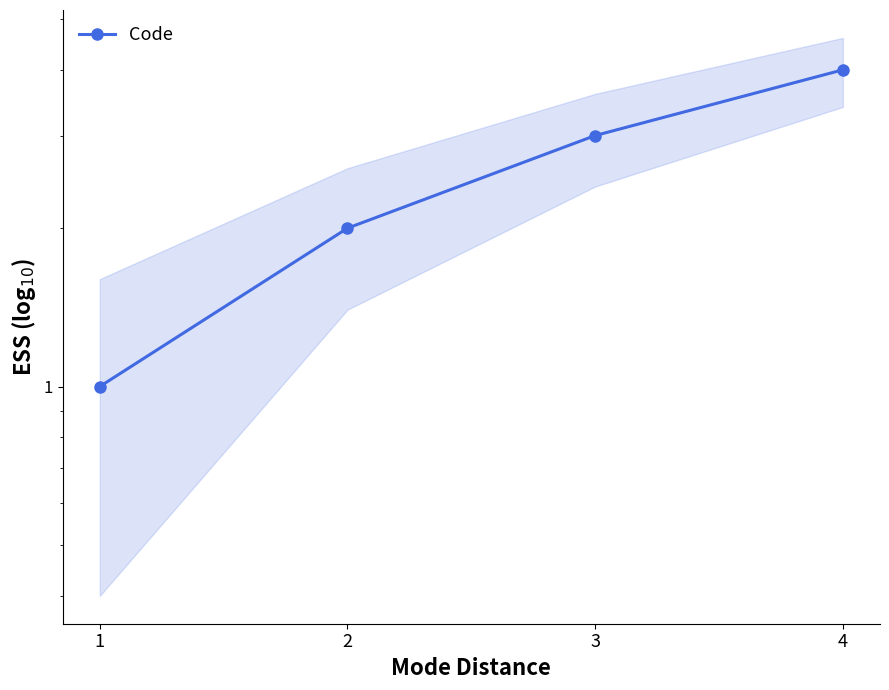

How many data points are less than 3?

2